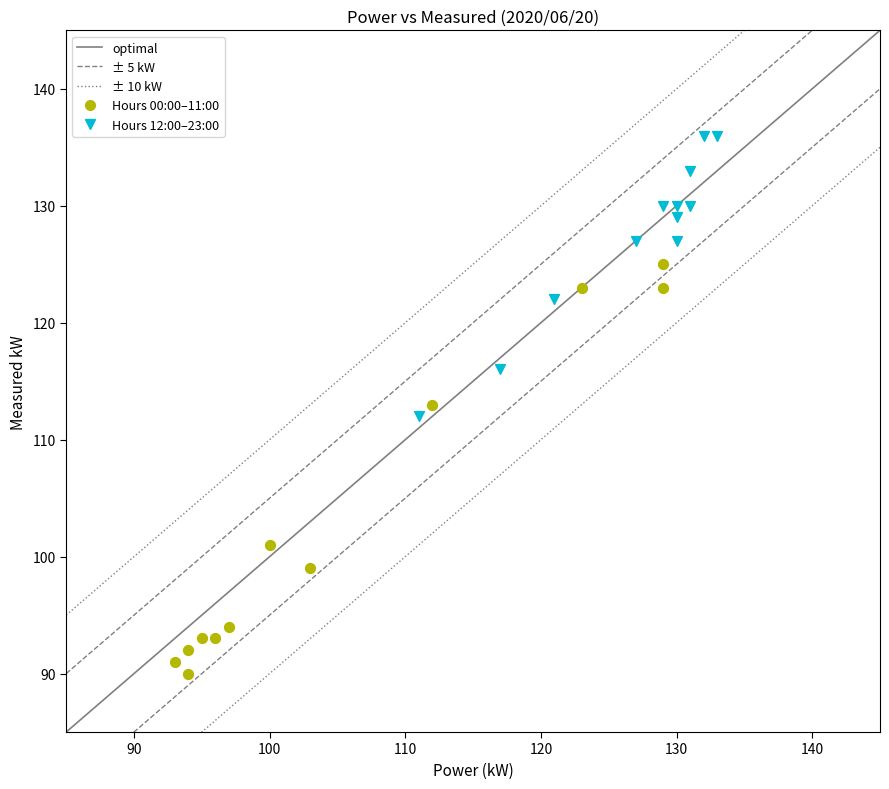

Which series contains the lowest Y value?

Hours 00:00–11:00